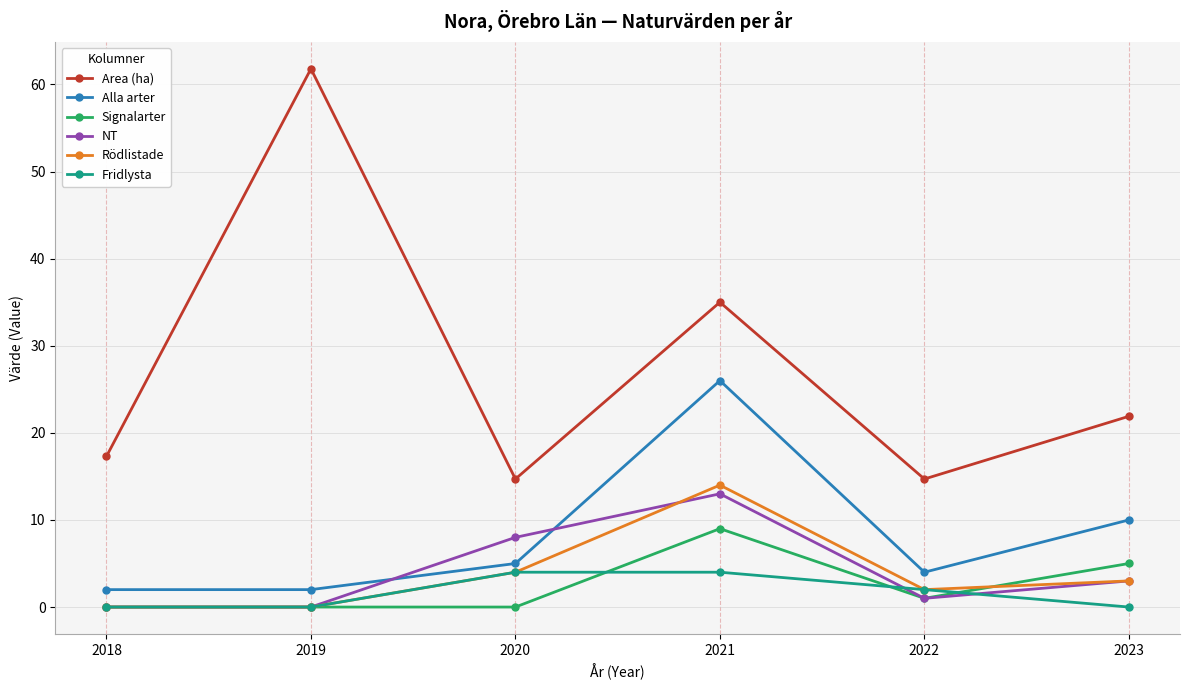

At how many categories does at least one series exceed 18?

3